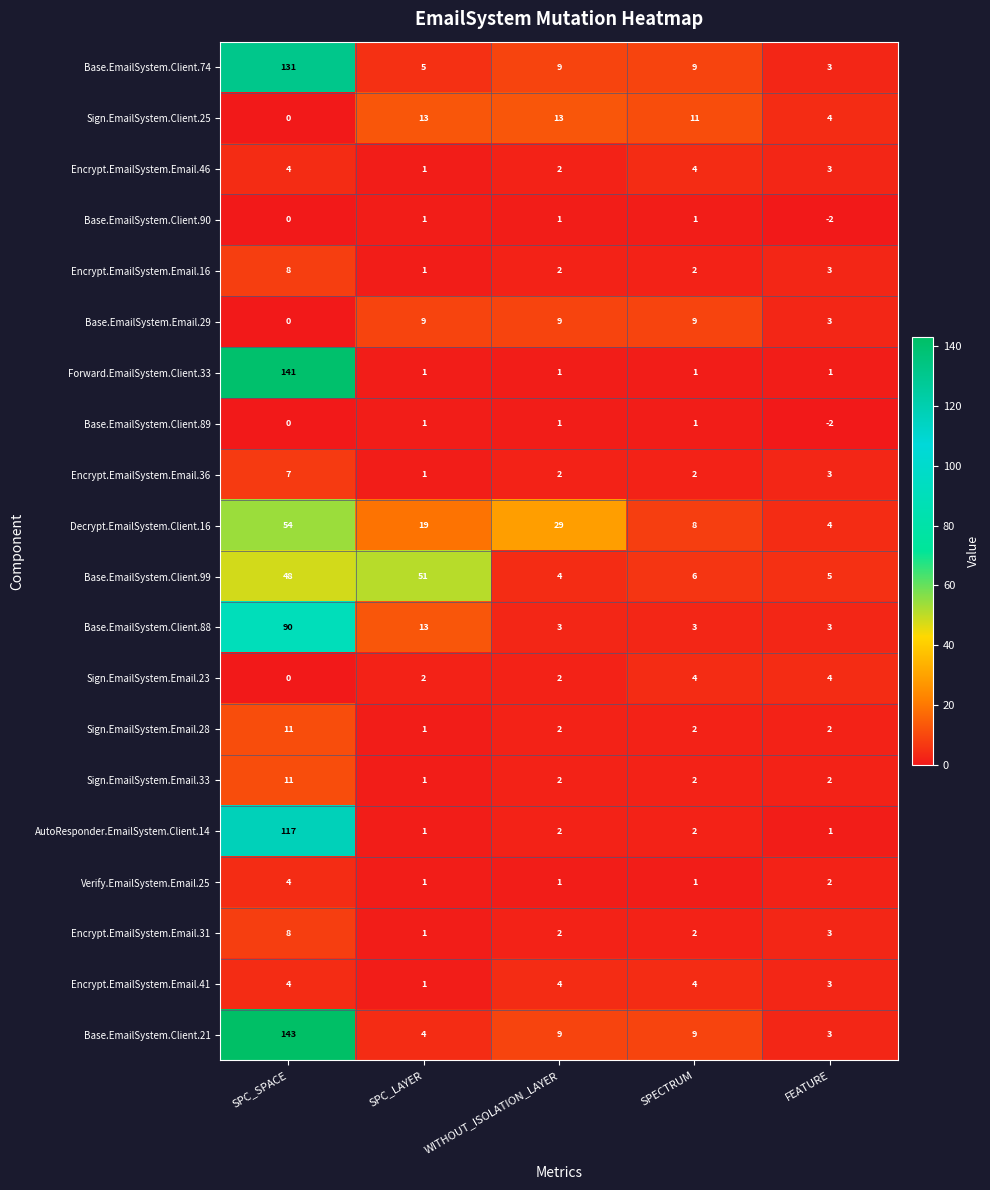

What is the difference between the maximum and minimum values in the Sign.EmailSystem.Email.23 series?

4